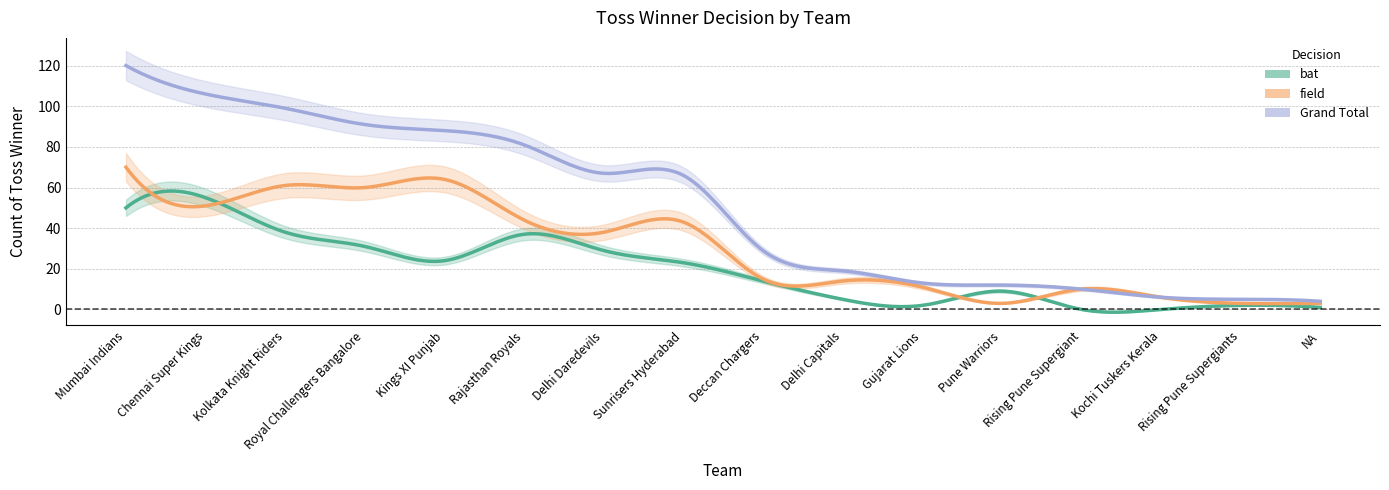

What is the sum of all bat values?

320